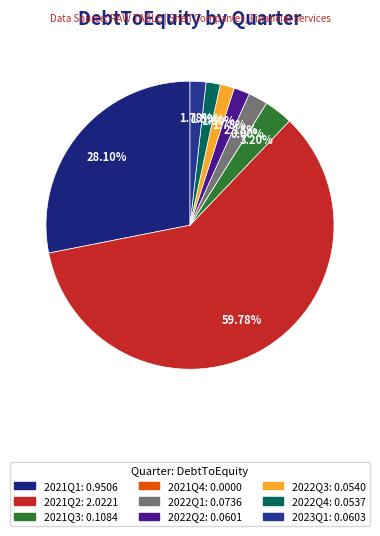

To the nearest percent, what is the difference between the largest and smallest slice percentages?

60%